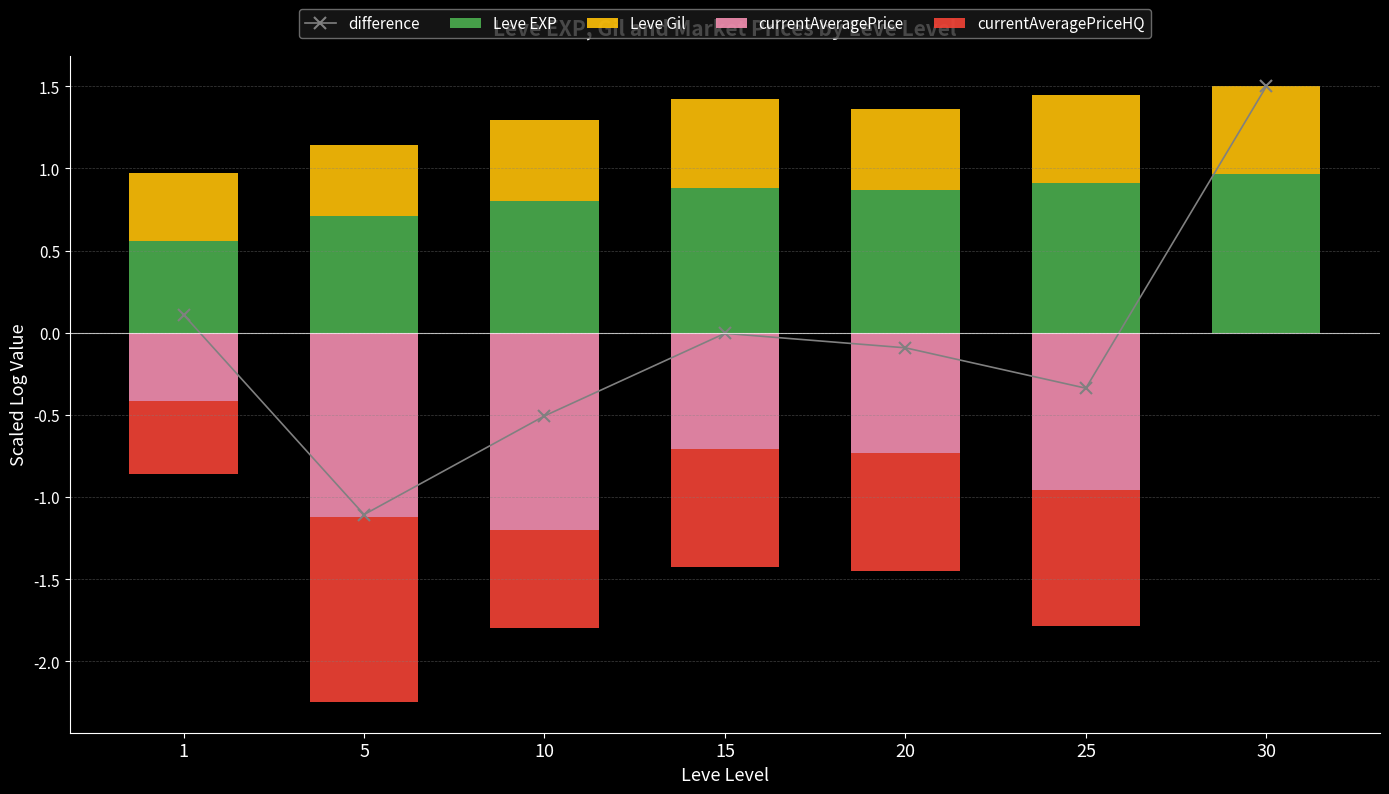

Reading left to right, extract all data points from this chart.

difference: 0.1	-1.1	-0.5	-0.0	-0.1	-0.3	1.5
Leve EXP: 0.6	0.7	0.8	0.9	0.9	0.9	1.0
Leve Gil: 0.4	0.4	0.5	0.5	0.5	0.5	0.5
currentAveragePrice: -0.4	-1.1	-1.2	-0.7	-0.7	-1.0	0.0
currentAveragePriceHQ: -0.4	-1.1	-0.6	-0.7	-0.7	-0.8	0.0